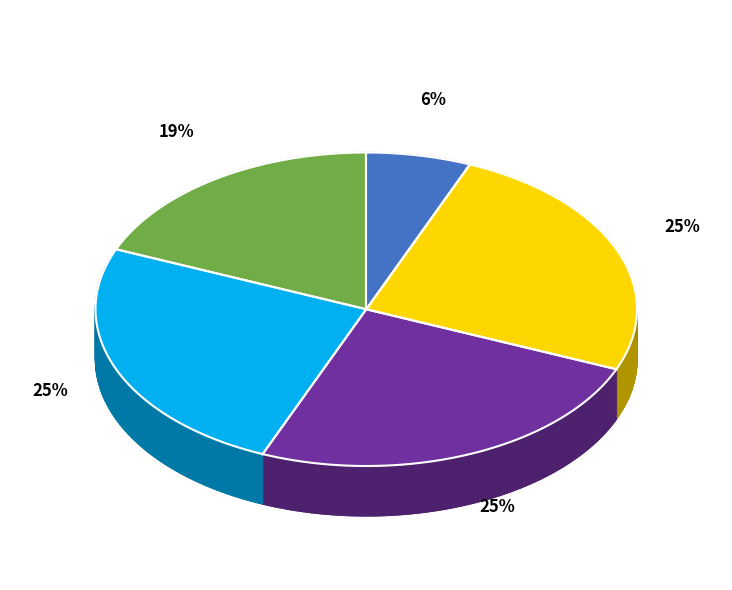

What percentage do State 9-12 and State 5-8 together represent?

50.0%